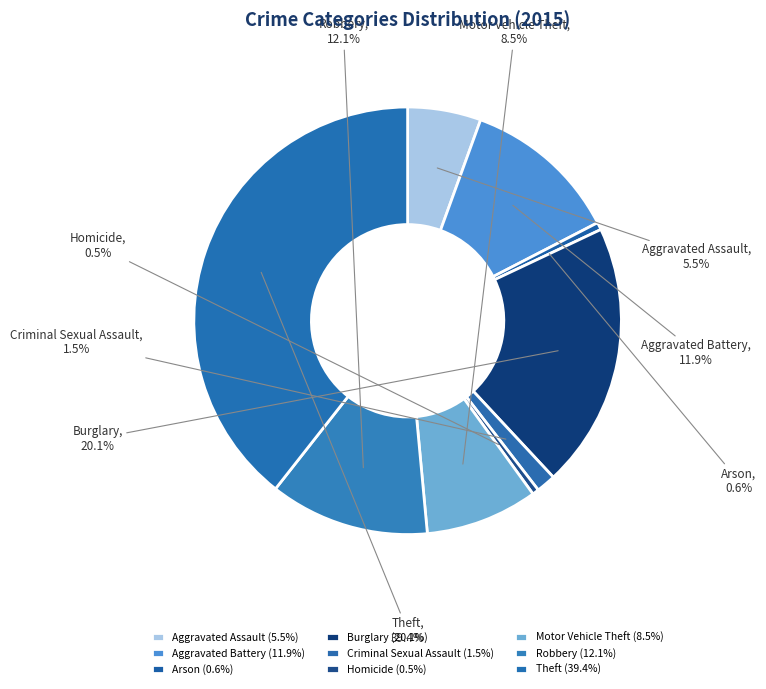

Does Criminal Sexual Assault account for over 50% of the chart?

No